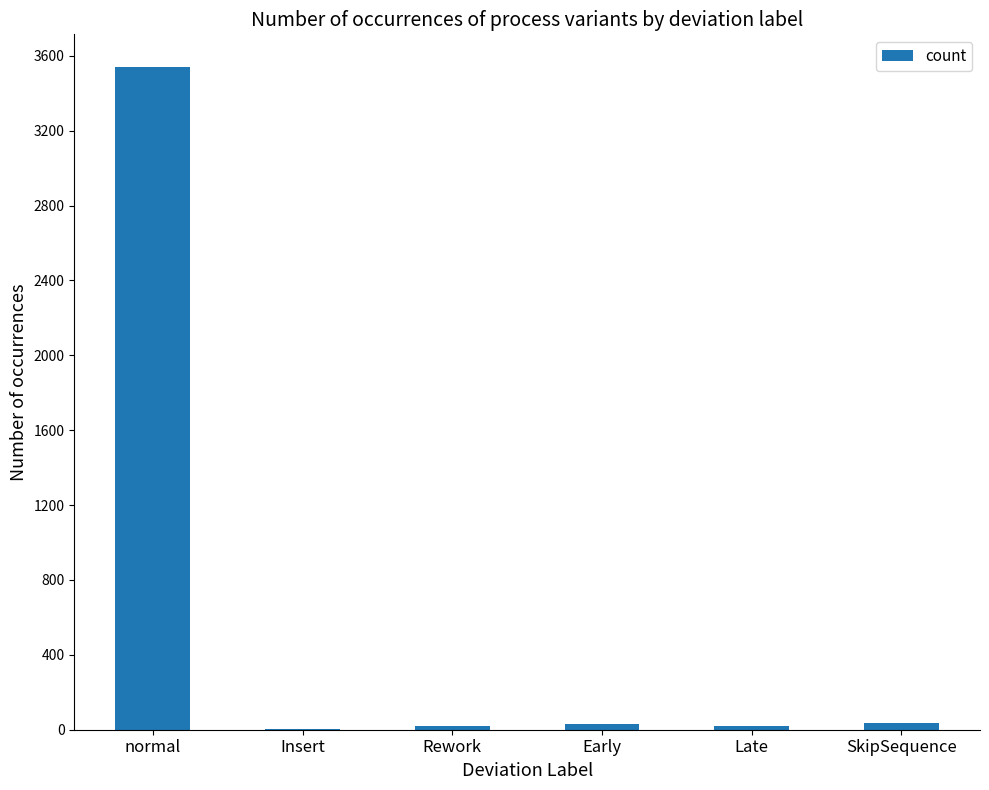

At which category does the chart reach its peak across all series?

normal